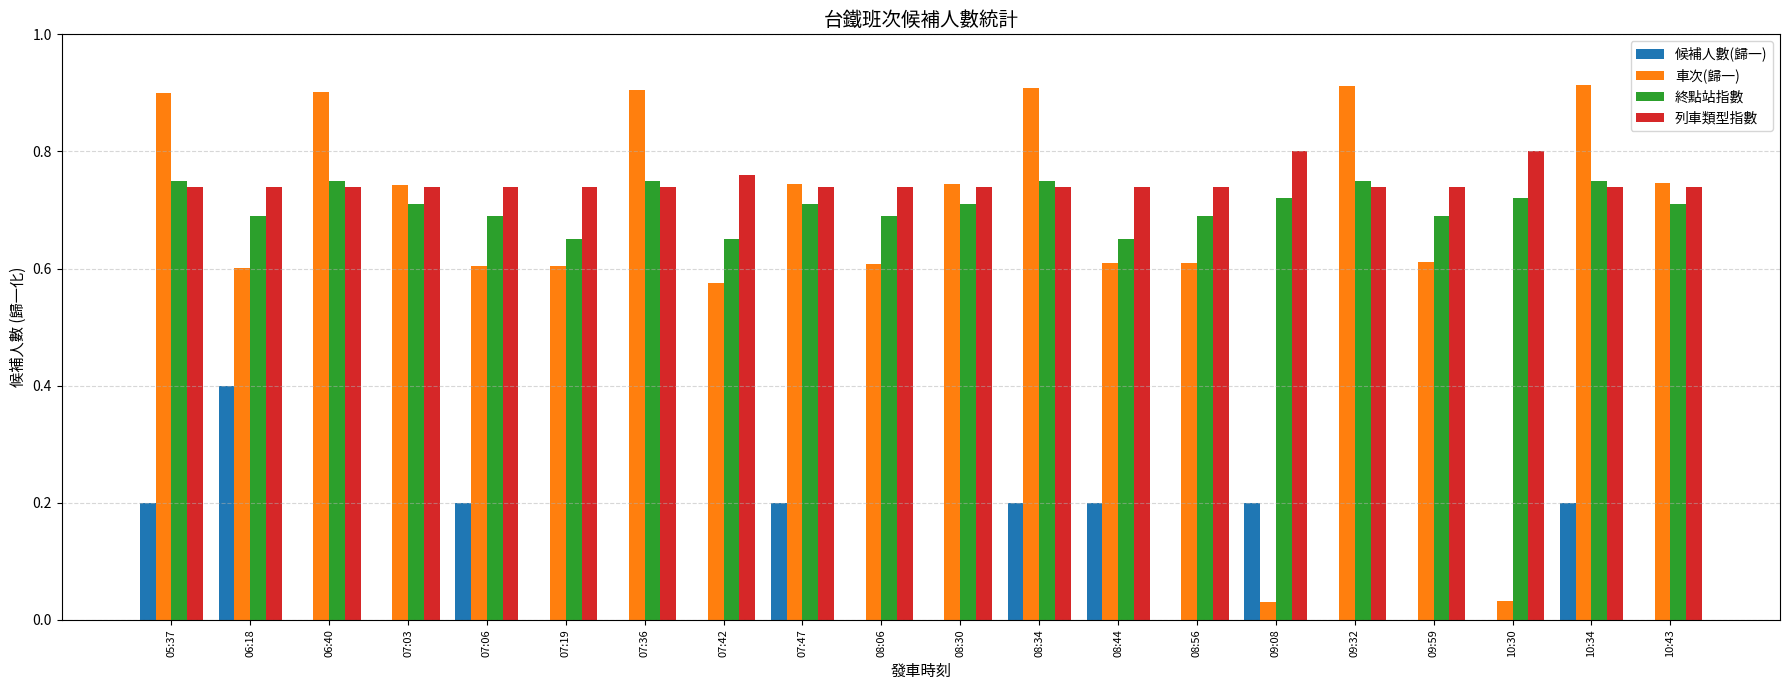

What is the sum of all 候補人數(歸一) values?

1.8